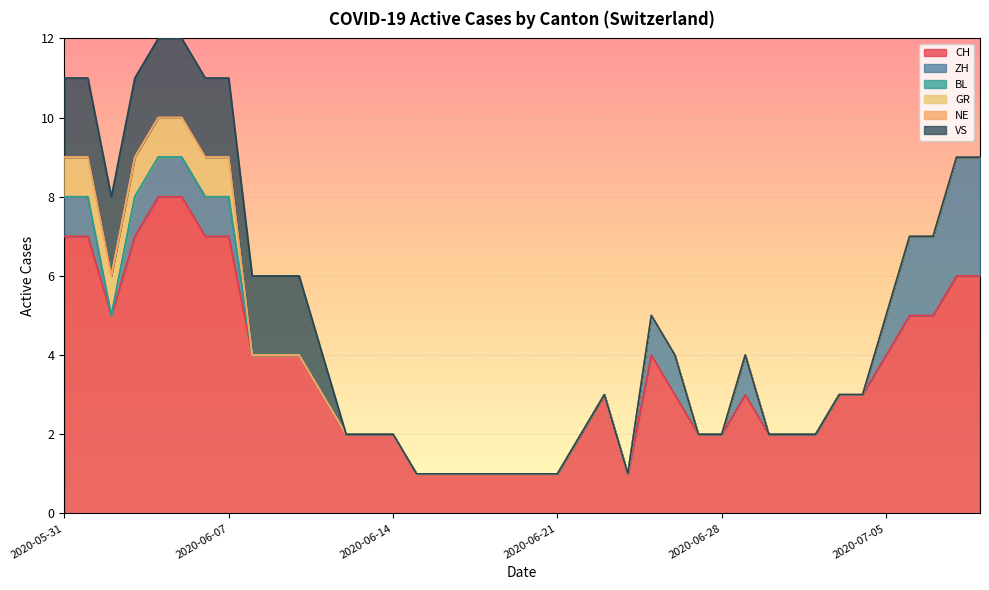

Reading left to right, transcribe all the data shown in this chart.

CH: 7	7	5	7	8	8	7	7	4	4	4	3	2	2	2	1	1	1	1	1	1	1	2	3	1	4	3	2	2	3	2	2	2	3	3	4	5	5	6	6
ZH: 1	1	0	1	1	1	1	1	0	0	0	0	0	0	0	0	0	0	0	0	0	0	0	0	0	1	1	0	0	1	0	0	0	0	0	1	2	2	3	3
BL: 0	0	0	0	0	0	0	0	0	0	0	0	0	0	0	0	0	0	0	0	0	0	0	0	0	0	0	0	0	0	0	0	0	0	0	0	0	0	0	0
GR: 1	1	1	1	1	1	1	1	0	0	0	0	0	0	0	0	0	0	0	0	0	0	0	0	0	0	0	0	0	0	0	0	0	0	0	0	0	0	0	0
NE: 0	0	0	0	0	0	0	0	0	0	0	0	0	0	0	0	0	0	0	0	0	0	0	0	0	0	0	0	0	0	0	0	0	0	0	0	0	0	0	0
VS: 2	2	2	2	2	2	2	2	2	2	2	1	0	0	0	0	0	0	0	0	0	0	0	0	0	0	0	0	0	0	0	0	0	0	0	0	0	0	0	0